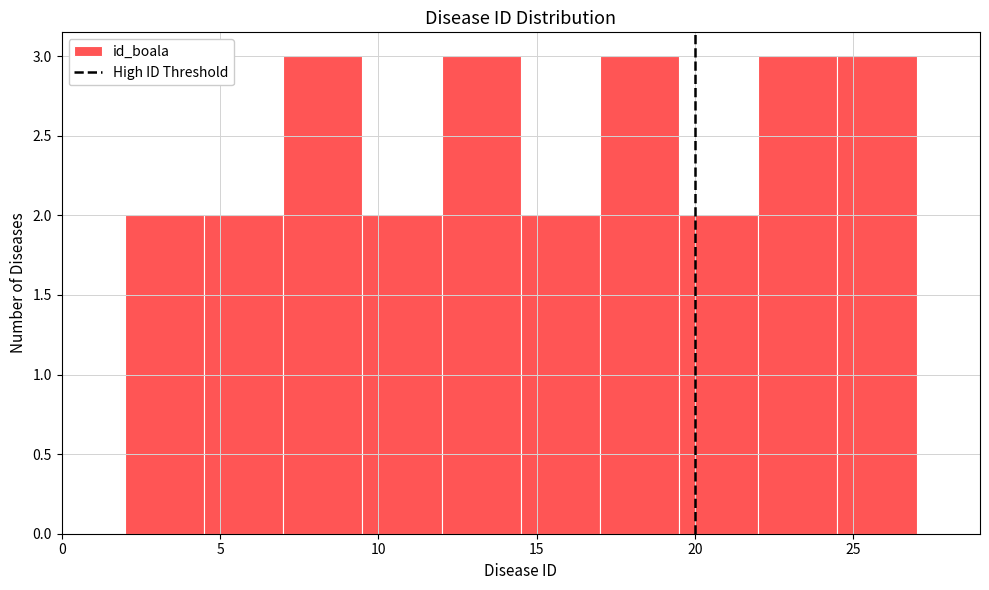

Reading left to right, transcribe this chart: for each bar, give the range it covers on the x-axis and its height. The values are not printed on the chart, so give them approximately, as read against the axis.

2.0 to 4.5: 2
4.5 to 7.0: 2
7.0 to 9.5: 3
9.5 to 12.0: 2
12.0 to 14.5: 3
14.5 to 17.0: 2
17.0 to 19.5: 3
19.5 to 22.0: 2
22.0 to 24.5: 3
24.5 to 27.0: 3